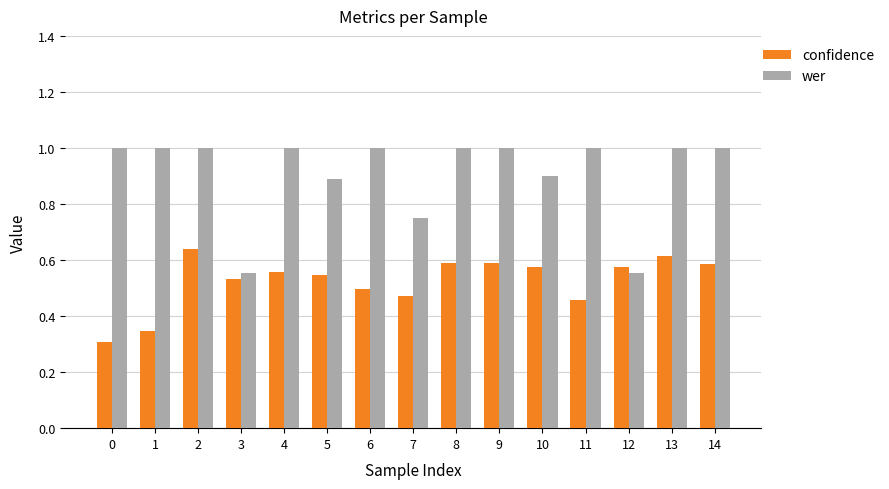

List the series in order of their overall mean, lowest first.

confidence, wer